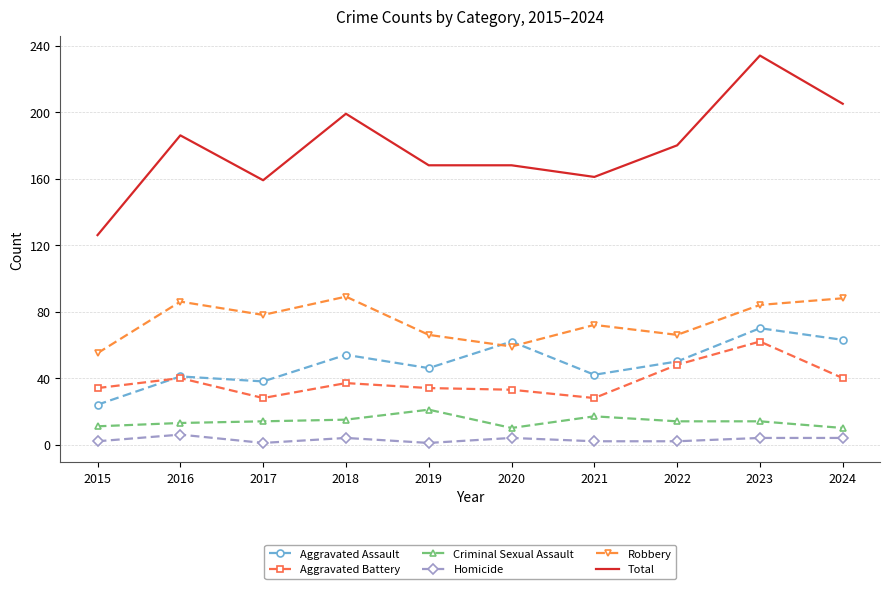

True or false: Aggravated Assault and Total intersect in this chart.

False